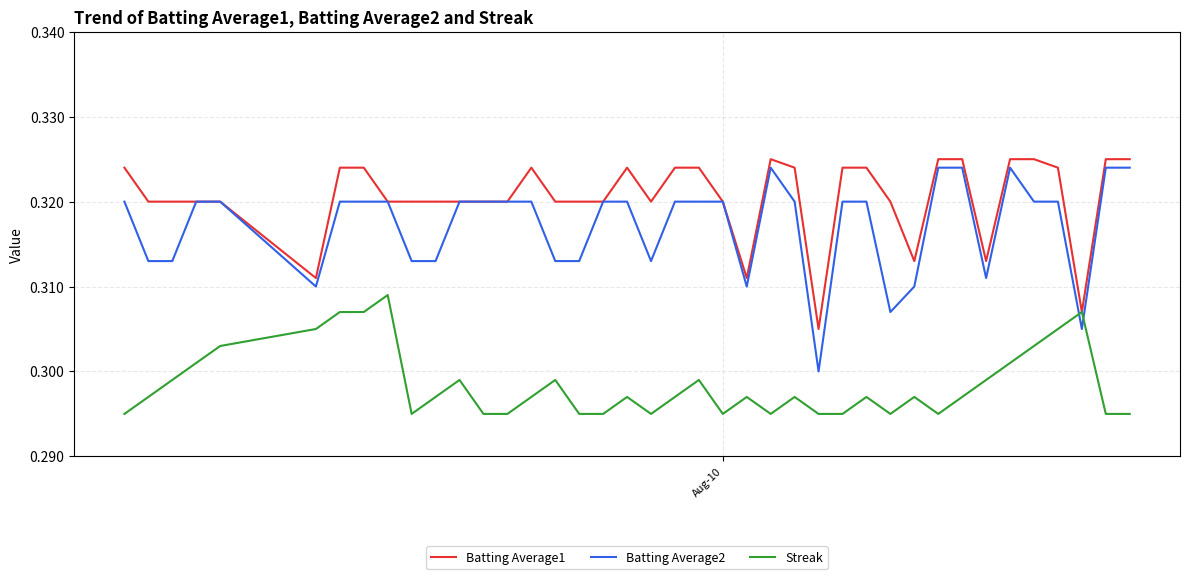

Count the number of categories in the chart.

40